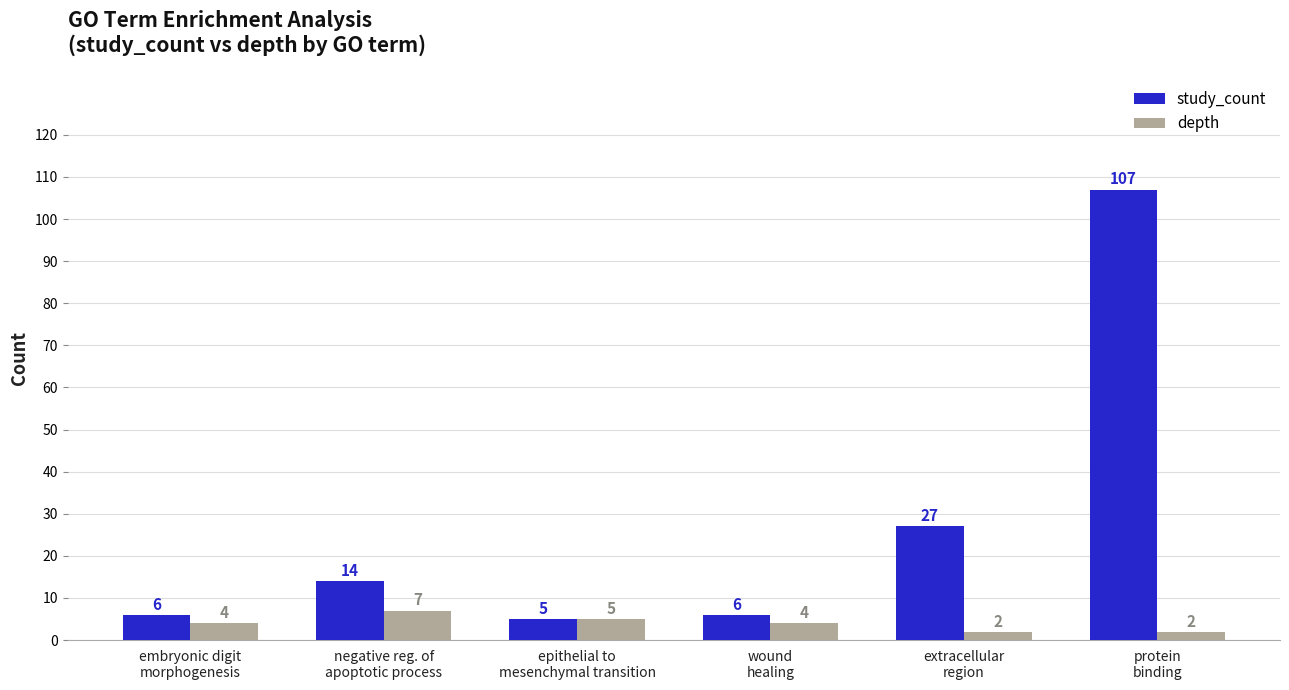

At how many categories does at least one series exceed 60?

1